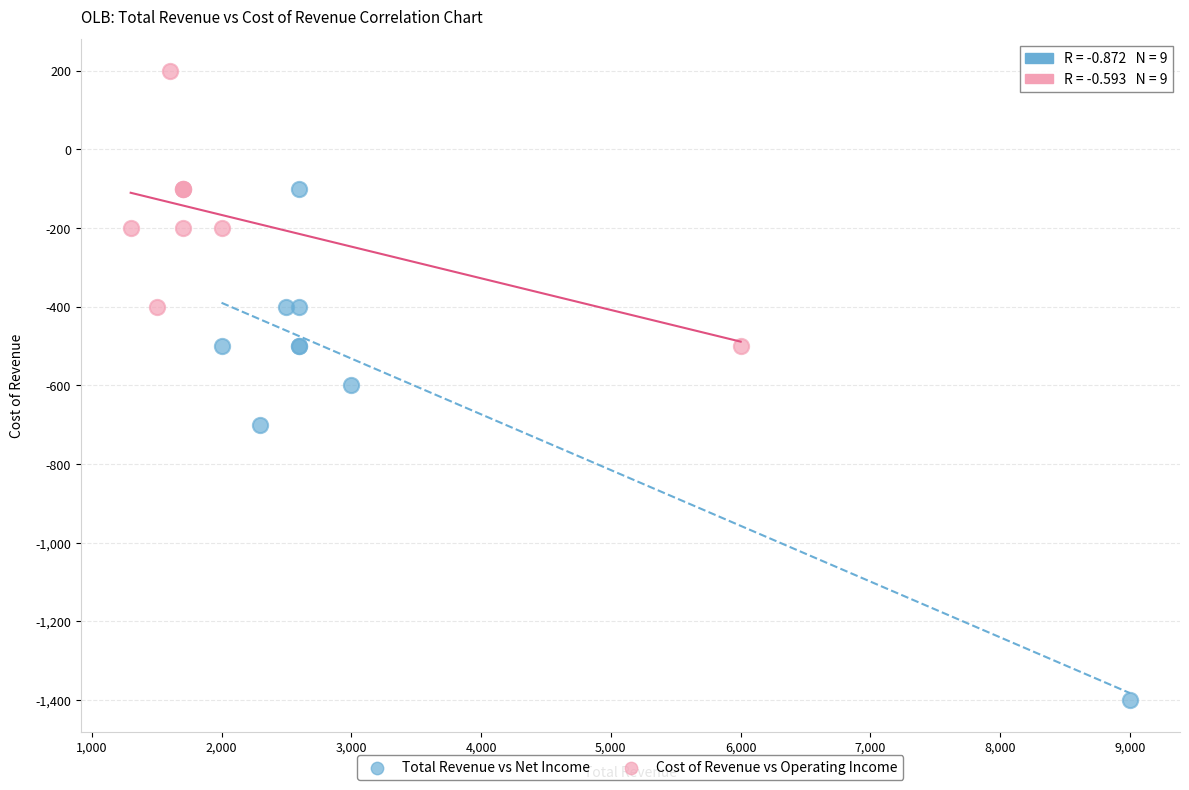

Which series has the widest spread of Y values?

Total Revenue vs Net Income